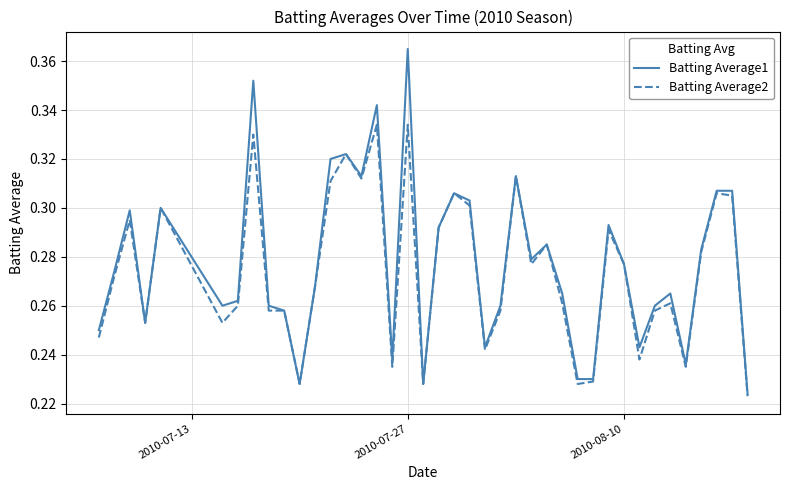

How many Batting Average2 values are between 0 and 1?

40